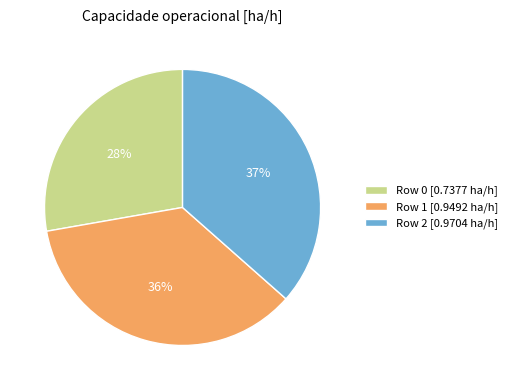

Combined, do Row 0 and Row 1 account for over 50%?

Yes